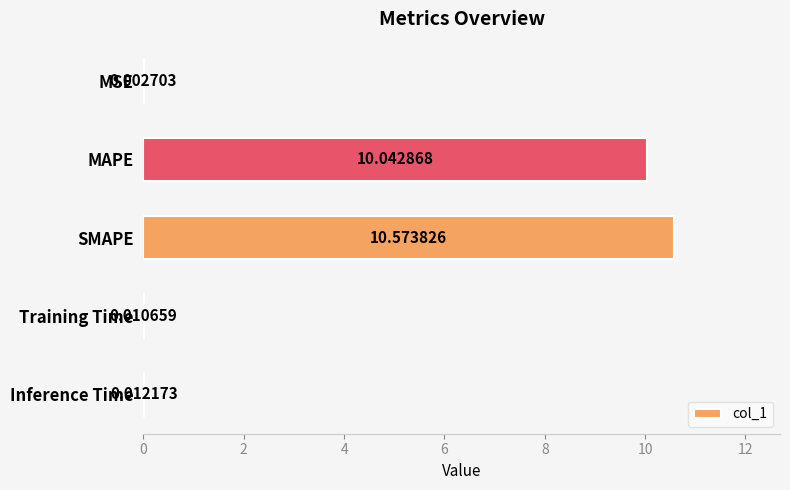

Which label corresponds to the largest value in the chart?

SMAPE